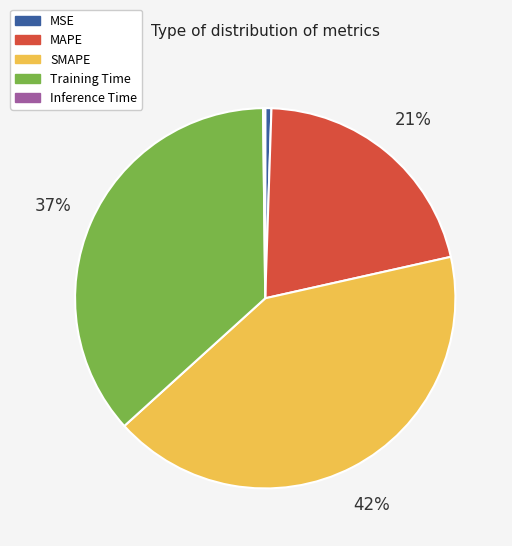

Combined, do MSE and MAPE account for over 50%?

No